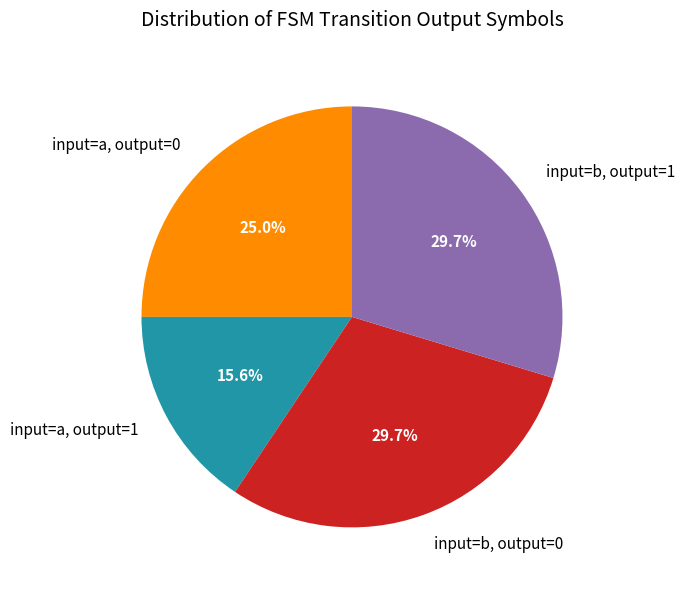

To the nearest percent, what percentage of the pie is input=b, output=0?

30%